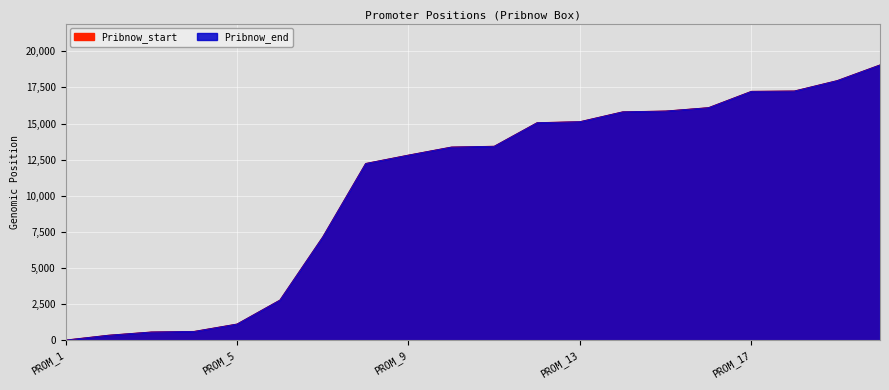

How many series are shown in this chart?

2